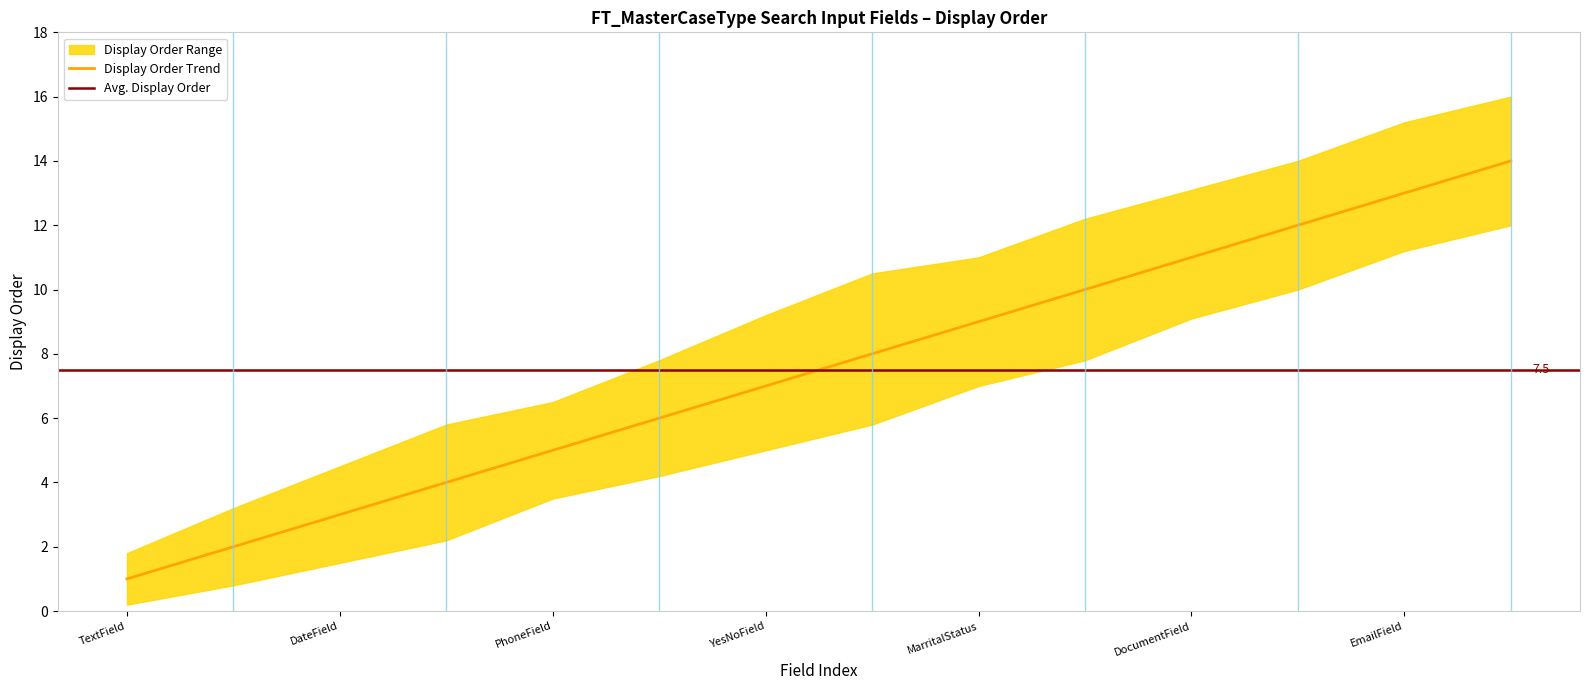

What is the label of the 7th point from the right?

CollectionField